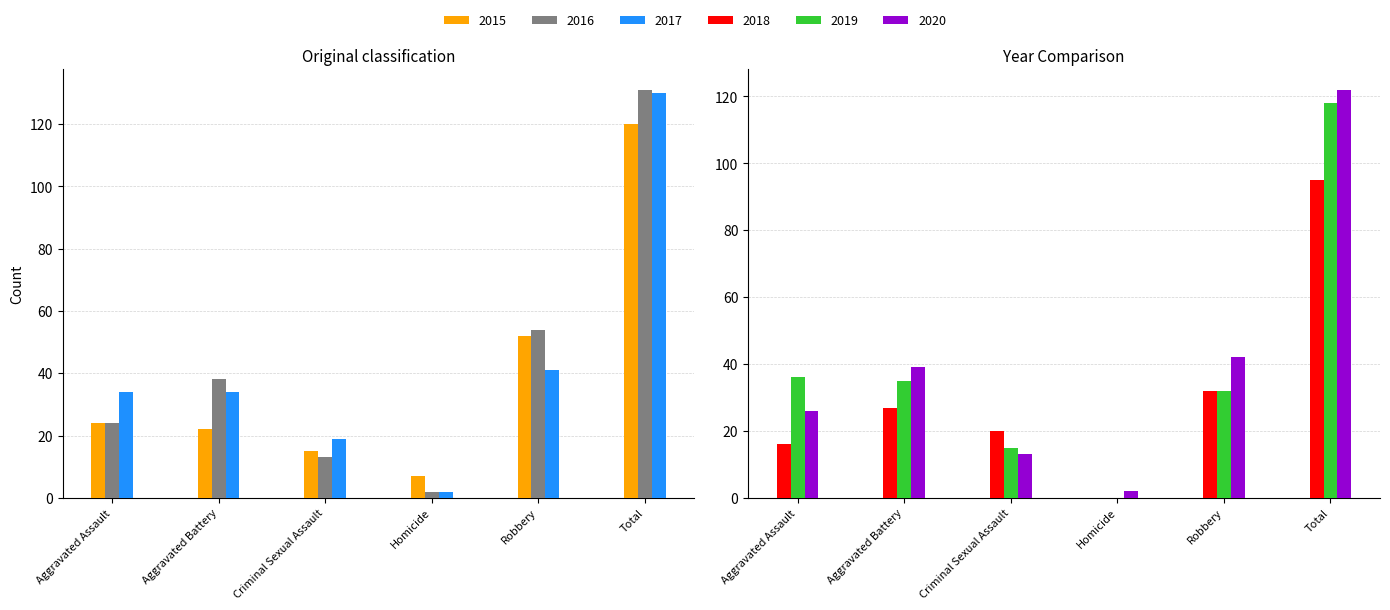

What value does the 2017 series have at Aggravated Assault, to the nearest 50?

50